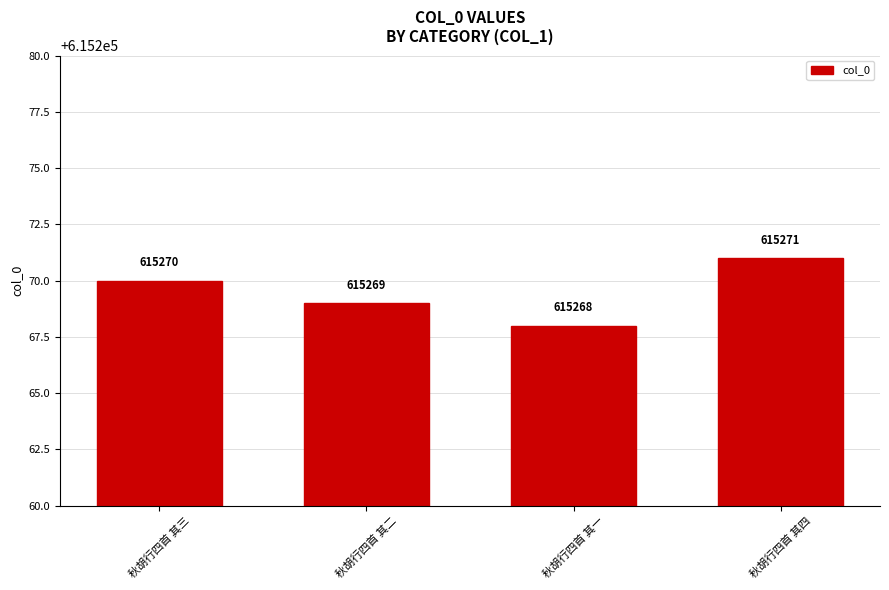

Reading left to right, extract all data points from this chart.

615270	615269	615268	615271